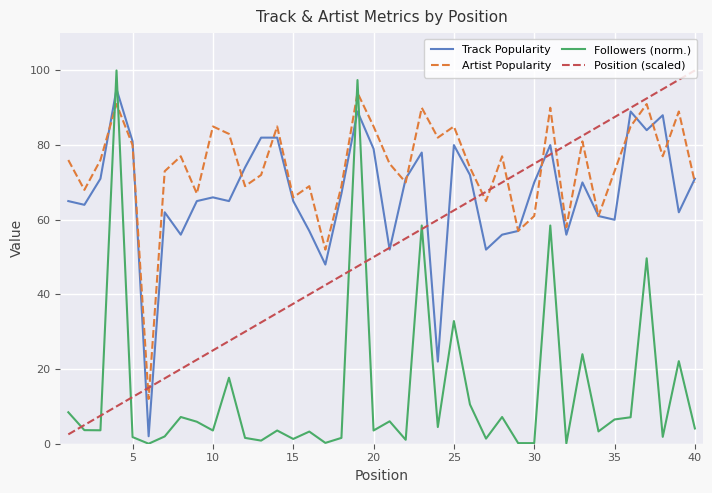

What is the lowest value of the Artist Popularity series?

12.0